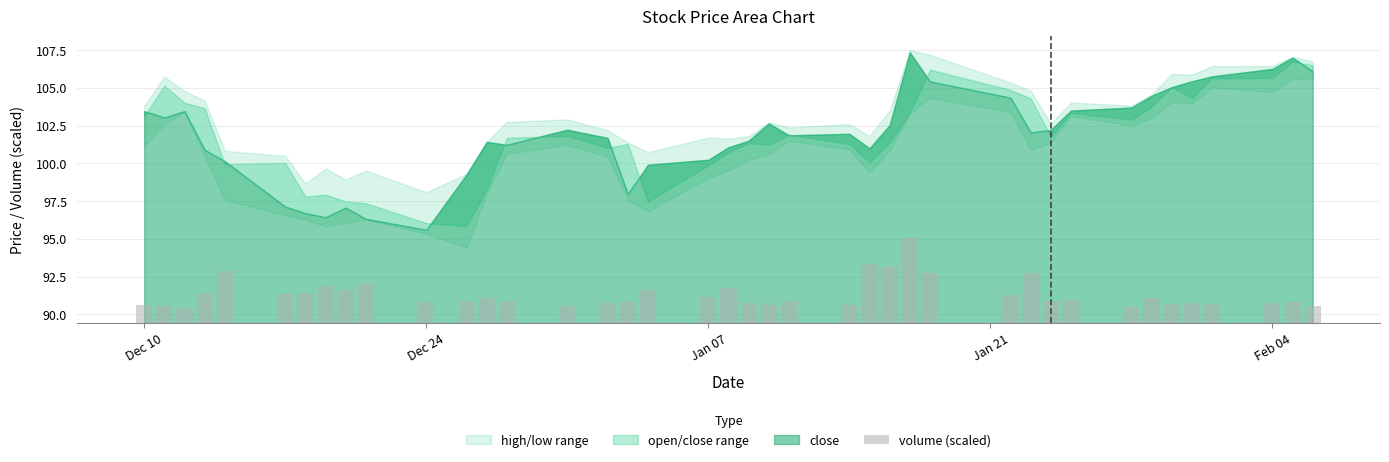

Which category has the lowest value across all series?

Jan 07